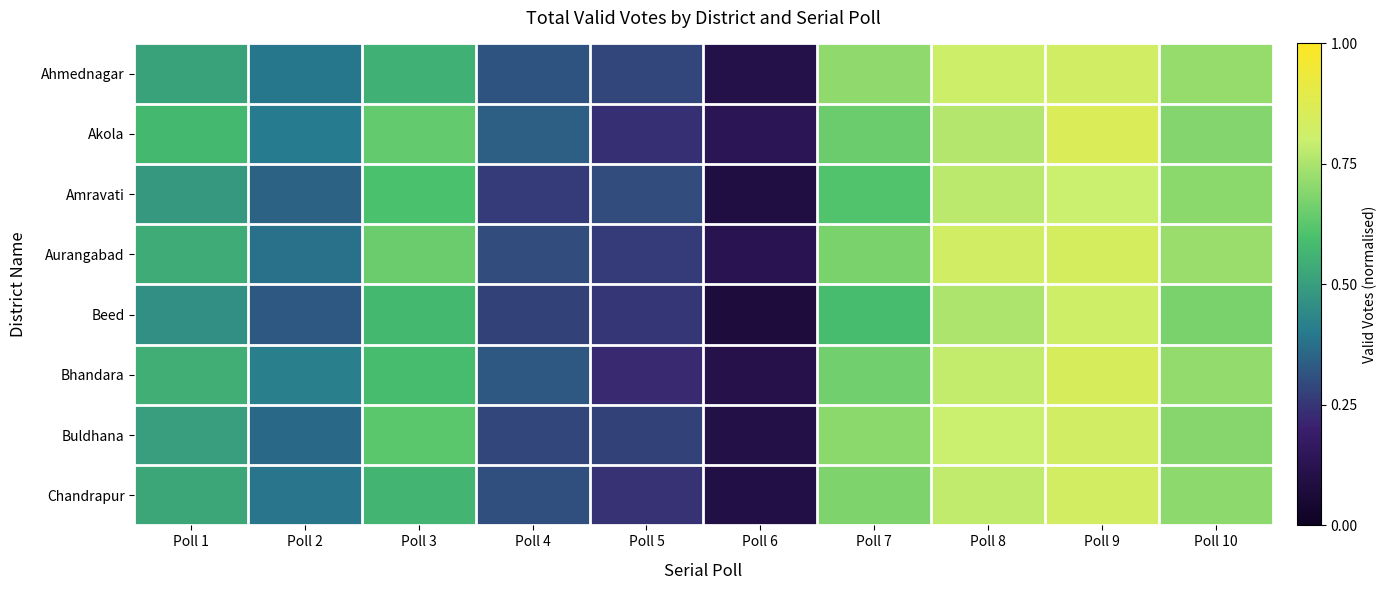

Between Poll 6 and Poll 9, which series saw the biggest shift?

Beed